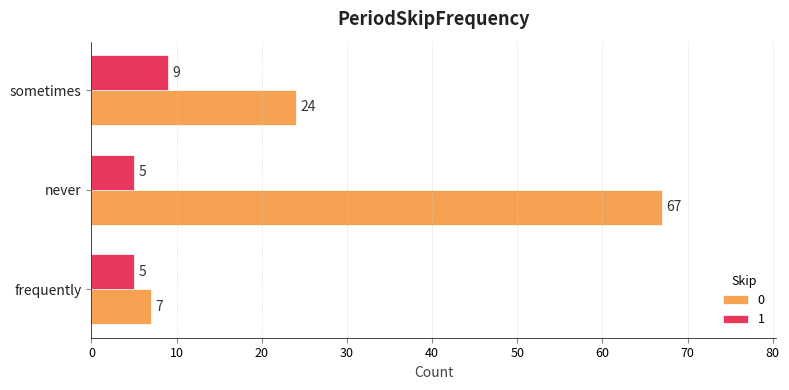

How many 1 values are between 5 and 9?

3